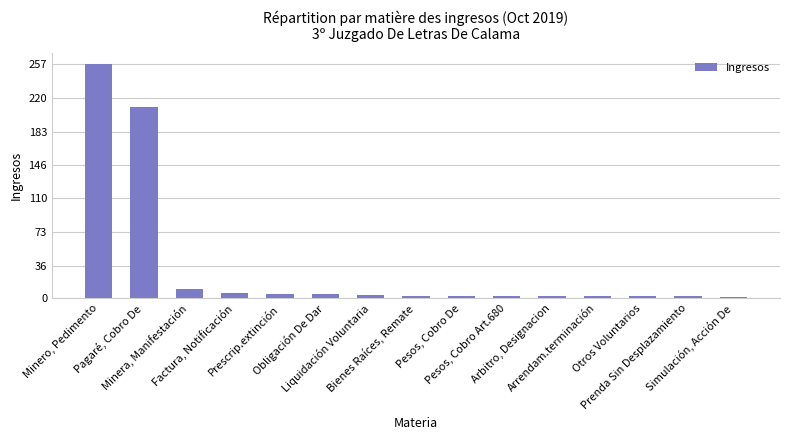

Between Obligación De Dar and Otros Voluntarios, which is larger?

Obligación De Dar